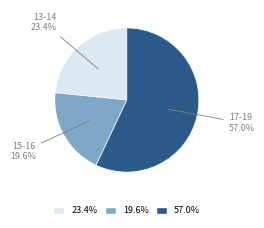

Is there any slice that represents more than half of the pie?

Yes